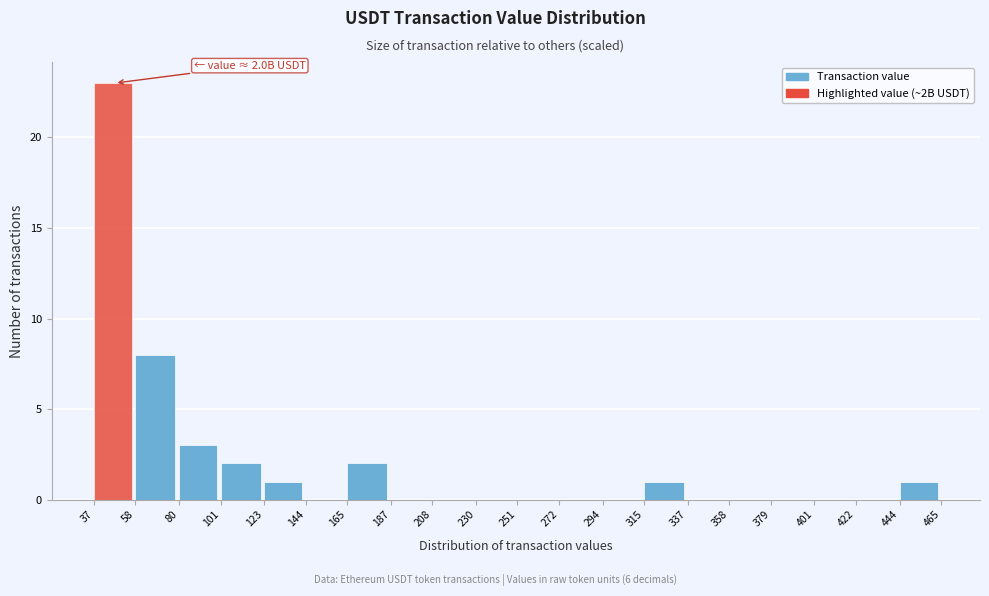

Which range on the x-axis has the tallest bar?

37 to 58